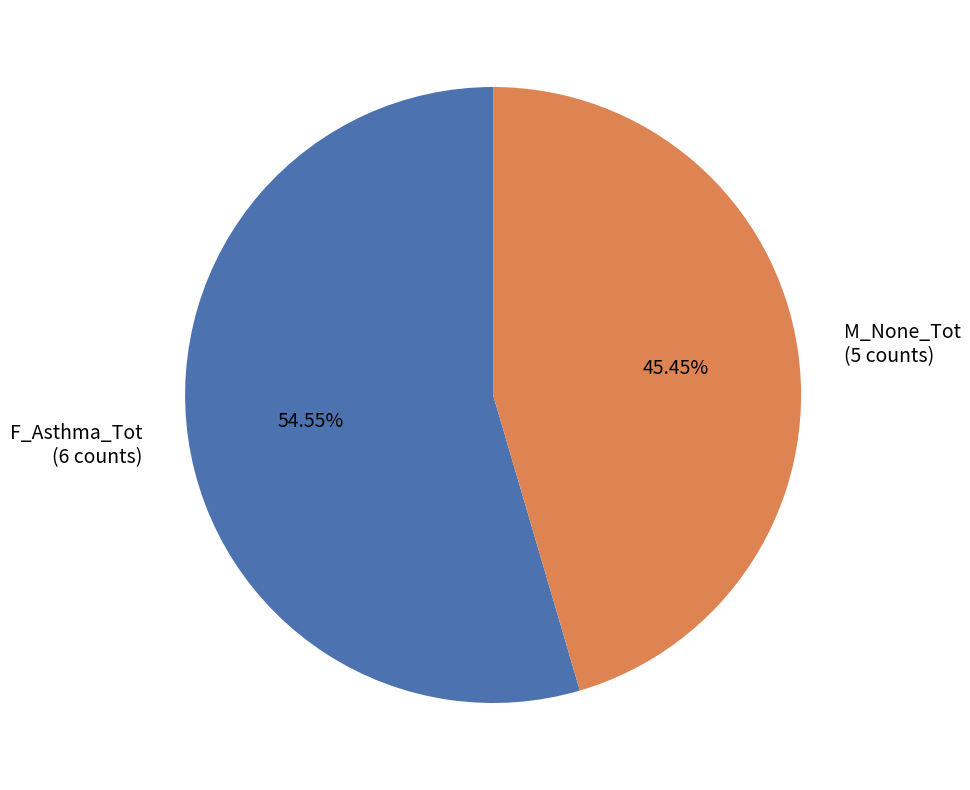

Is the sum of M_None_Tot (5 counts) and F_Asthma_Tot (6 counts) greater than half?

Yes